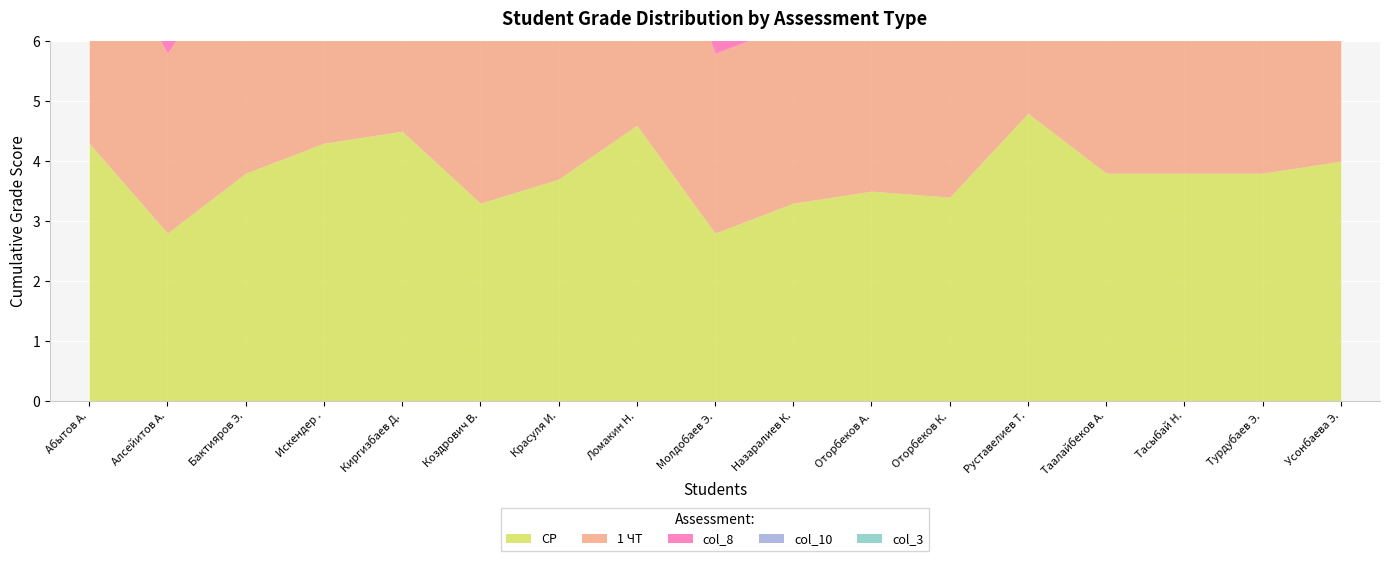

What is the difference between the 1 ЧТ values at Турдубаев Э. and Алсейитов А.?

1.0